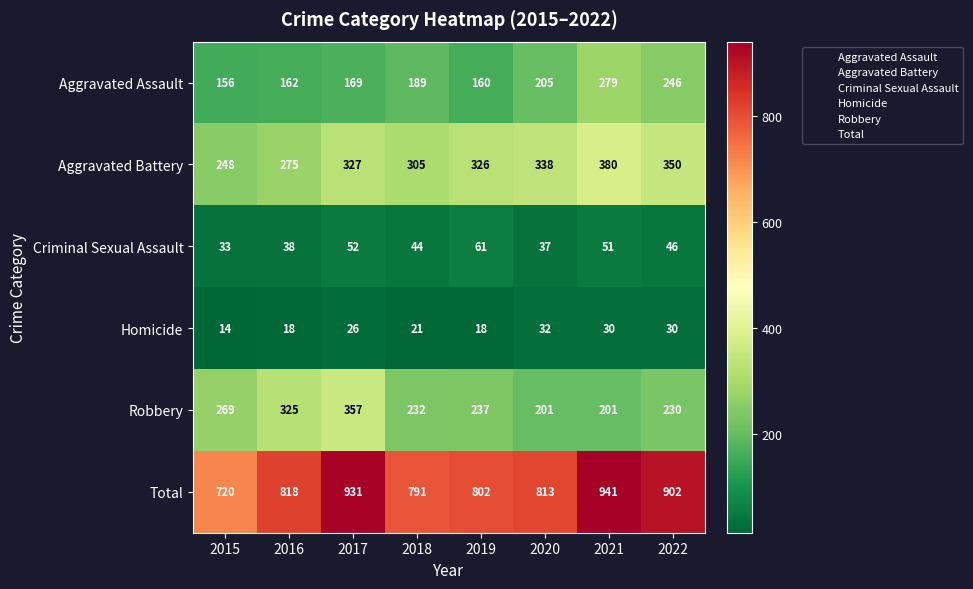

What is the spread (max minus min) of values at 2017?

905